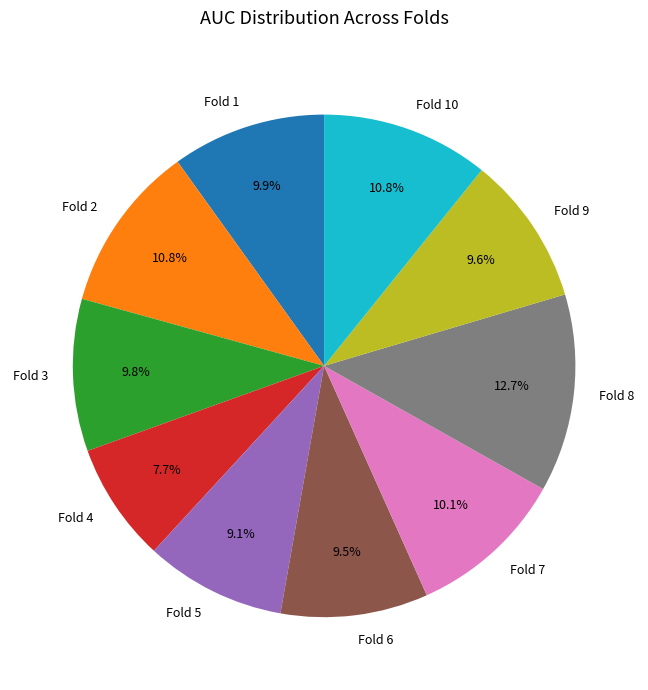

To the nearest percent, what is the difference between the Fold 6 and Fold 10 slice percentages?

1%